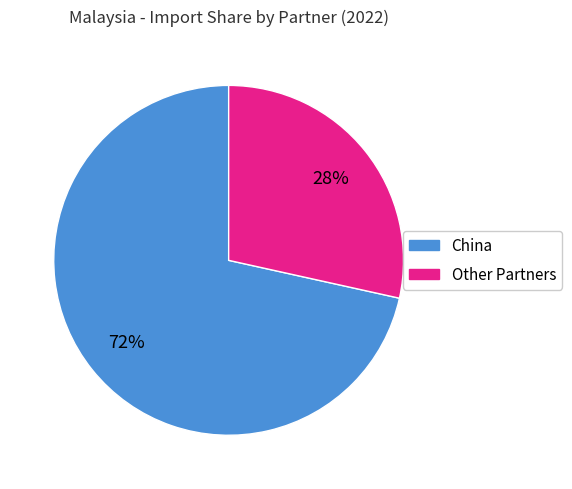

Which slice represents more than half of the pie?

China